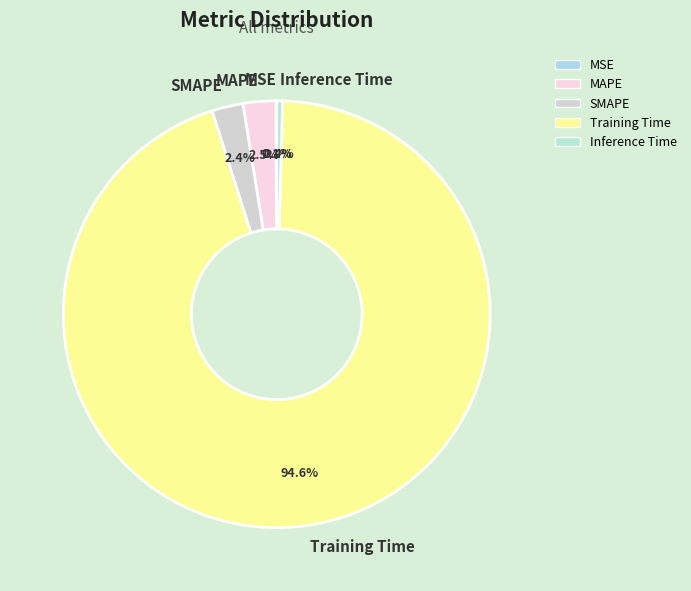

Which slice represents more than half of the pie?

Training Time